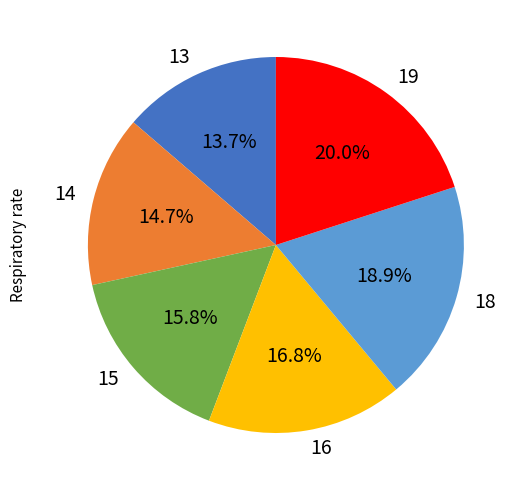

What portion of the pie excludes 19?

80.0%